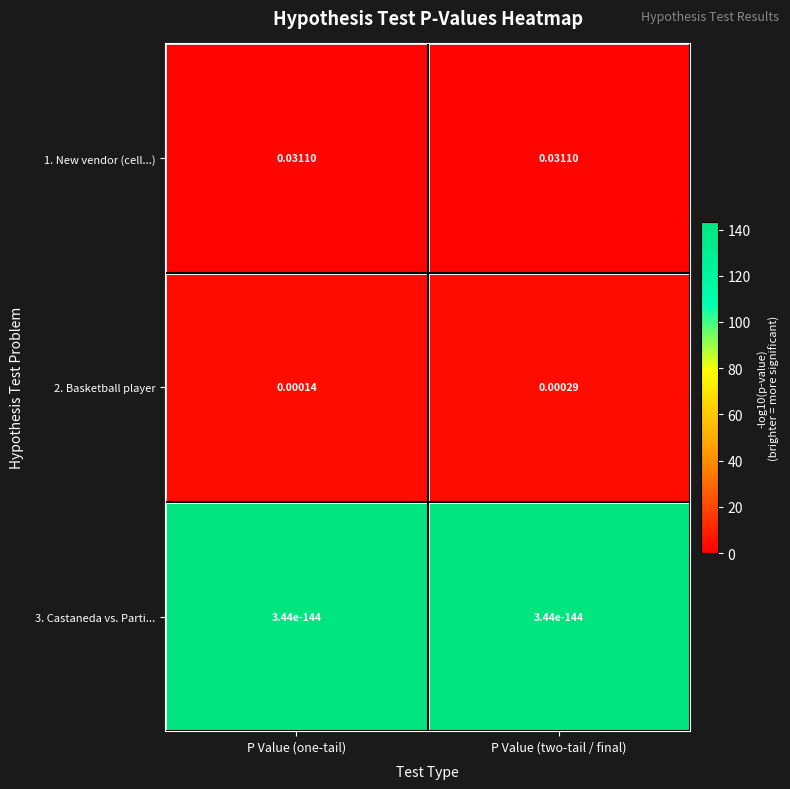

Which series changed the most between P Value (one-tail) and P Value (two-tail / final)?

2. Basketball player